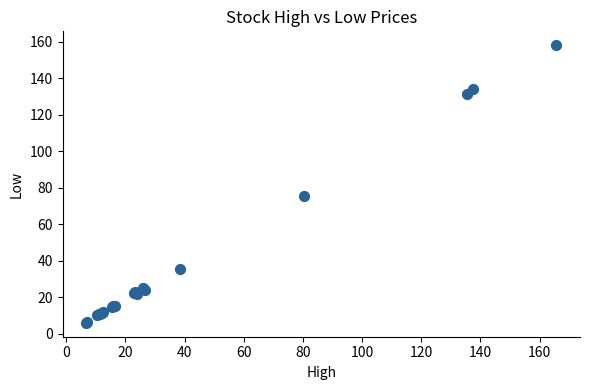

What Y value in the scatter plot is closest to 81?

75.2